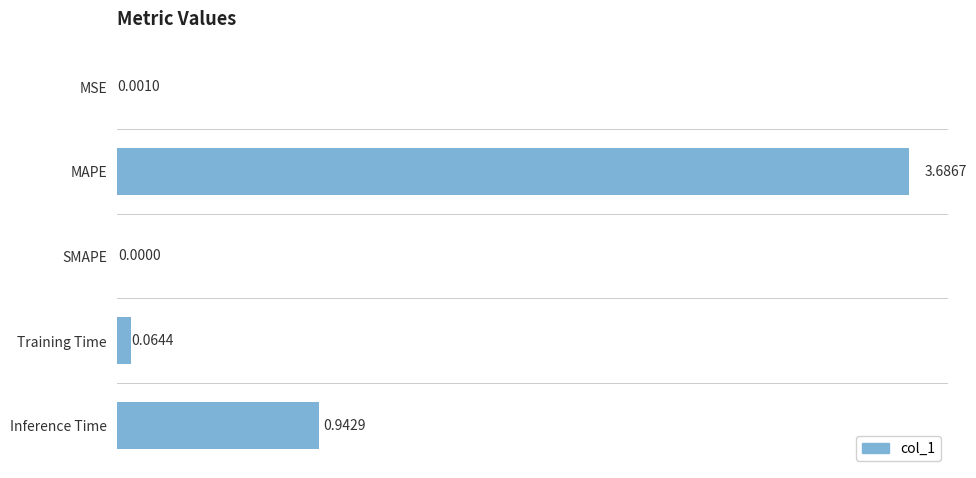

Where is the data nearest to the value 1?

Inference Time